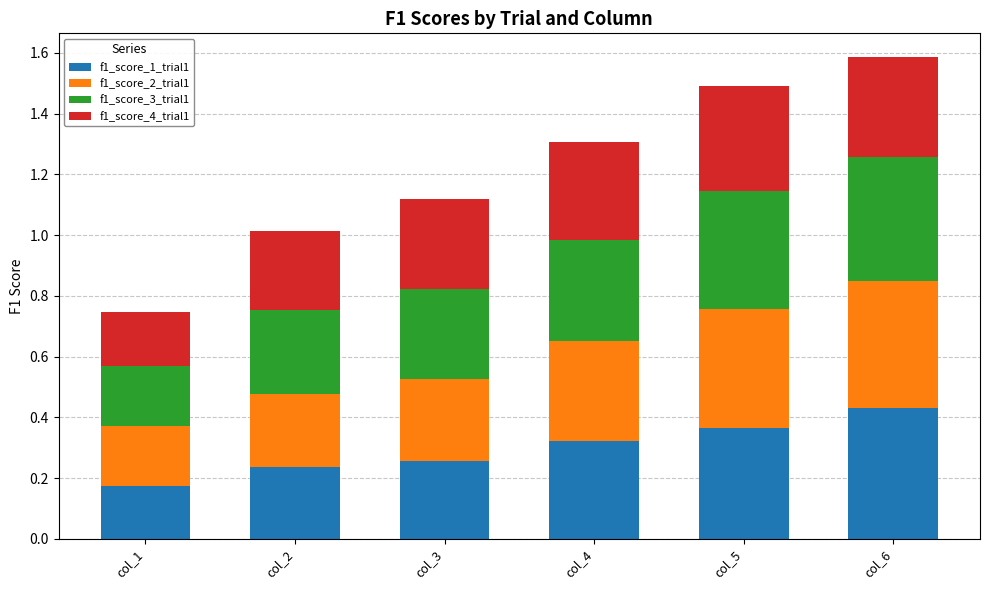

At which label does f1_score_1_trial1 reach its minimum?

col_1